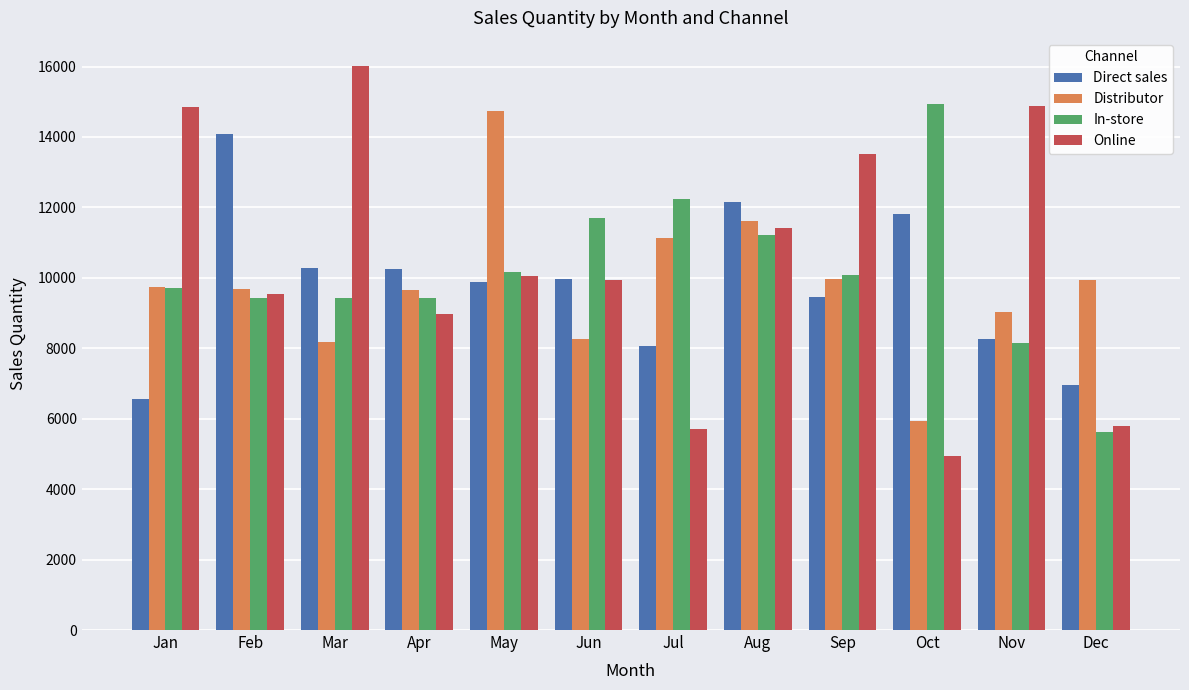

What is the total value across all series at Dec?

28315